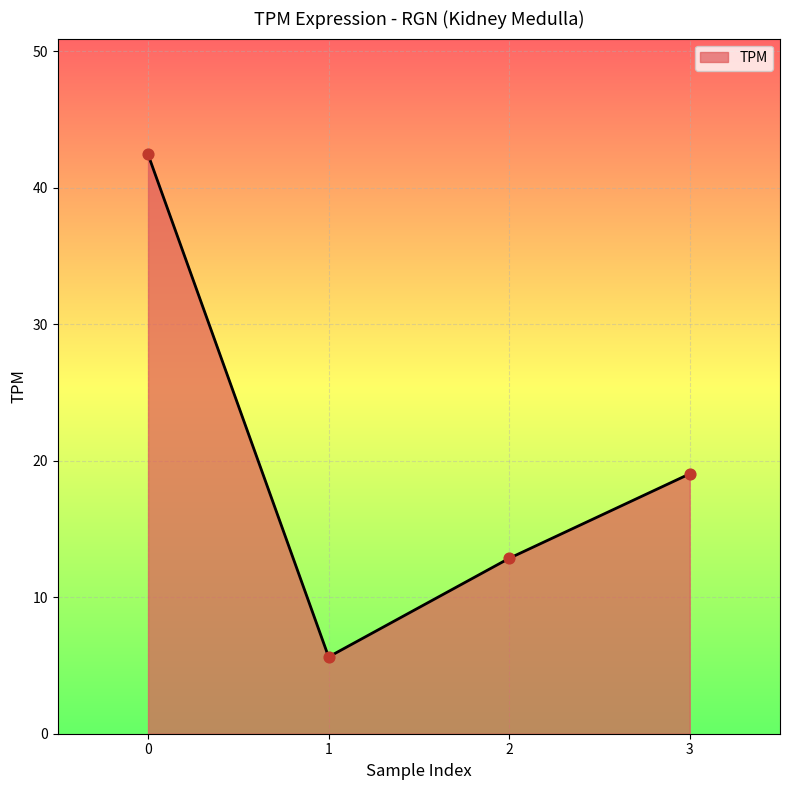

Between 1 and 2, which is larger?

2